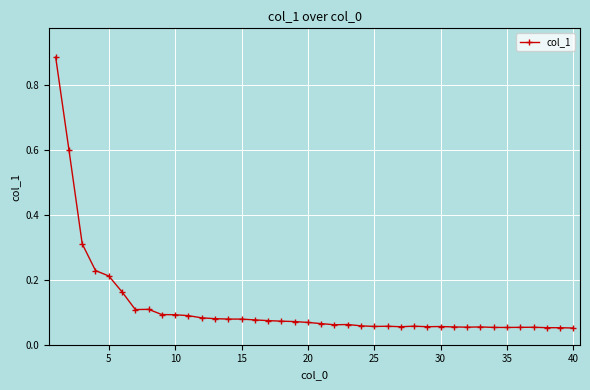

What is the difference between the second highest and second lowest values?

0.5